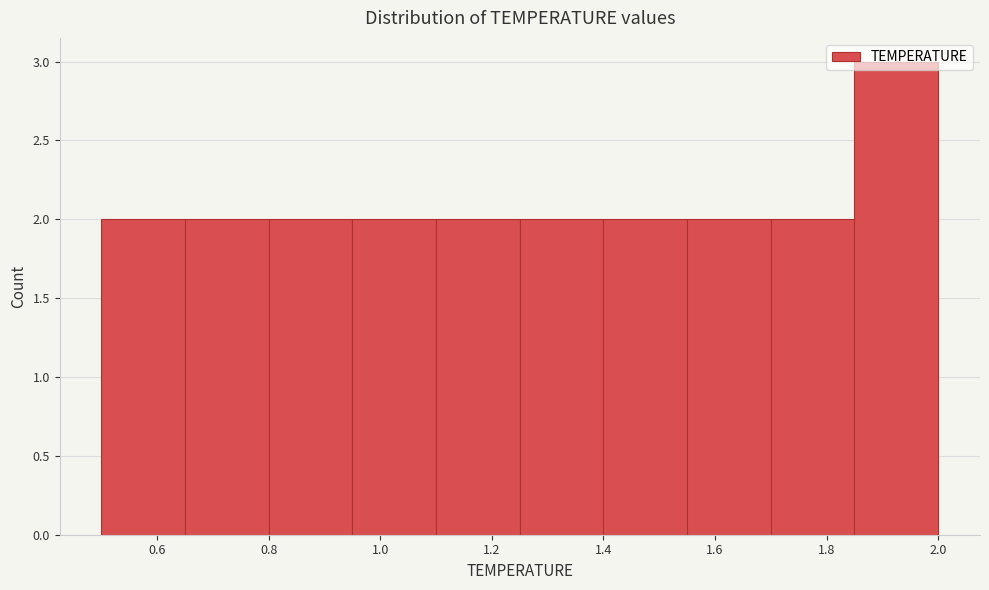

How tall is the bar that spans 1.10 to 1.25 on the x-axis? Neither the bar edges nor the heights are printed on the chart, so give them approximately, as read against the axes.

2